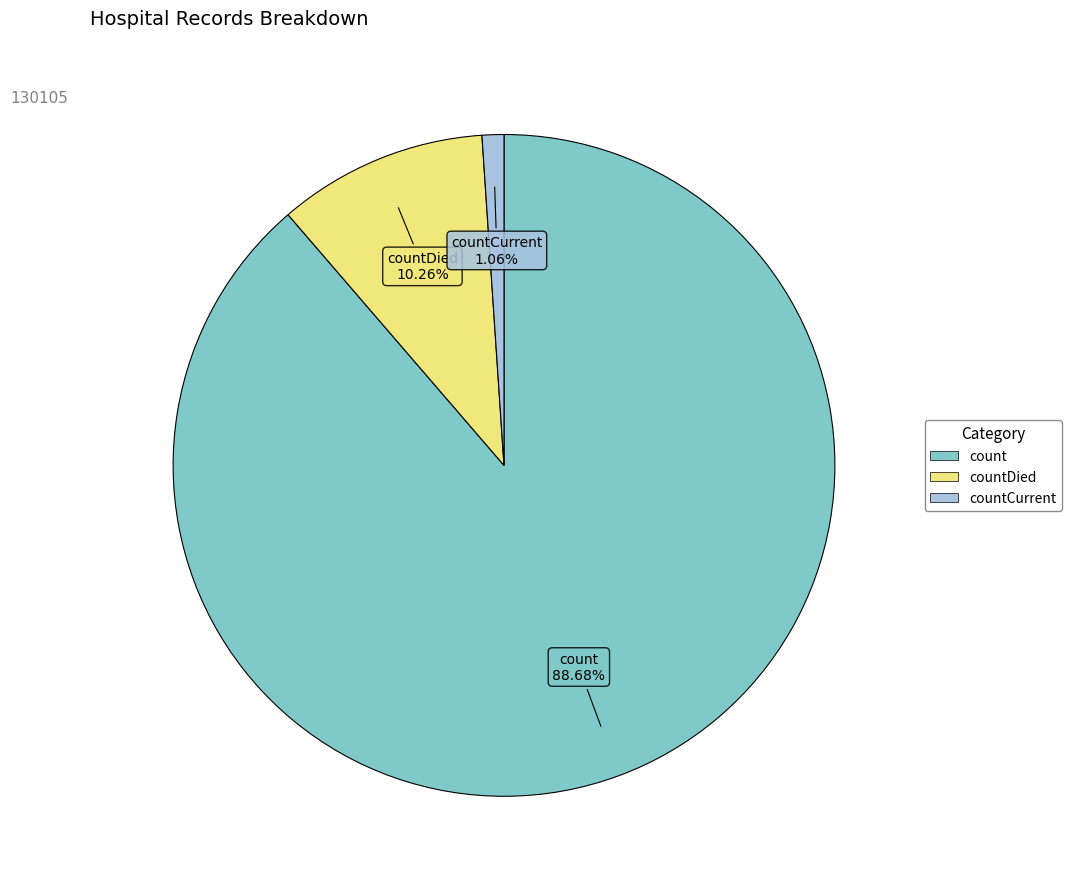

Does any single category account for the majority?

Yes